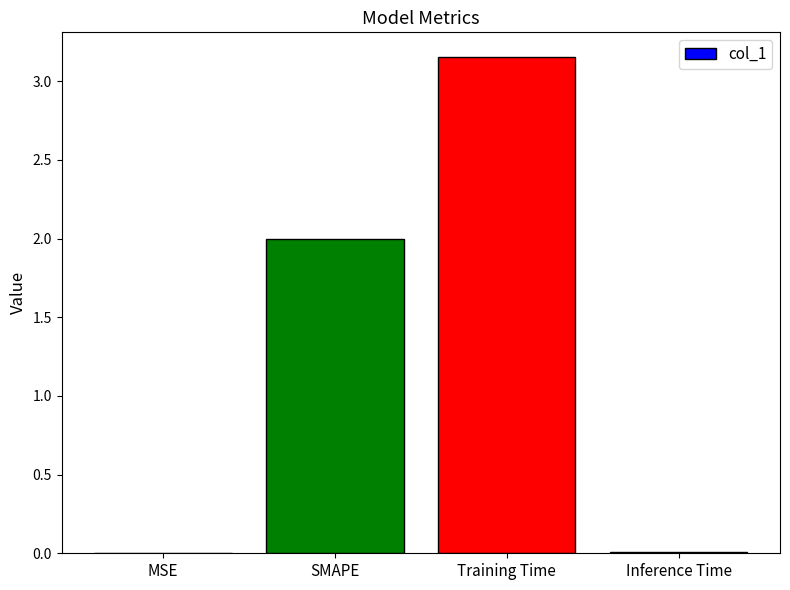

What is the sum of all values?

5.2